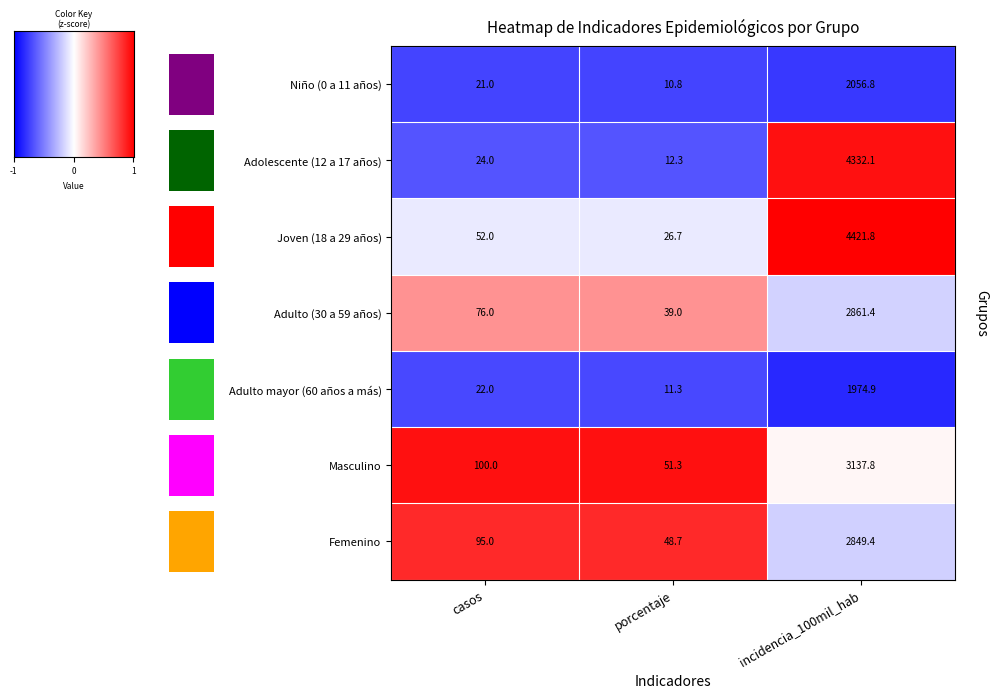

Is it true that Niño (0 a 11 años) equals 0.5 at porcentaje?

False